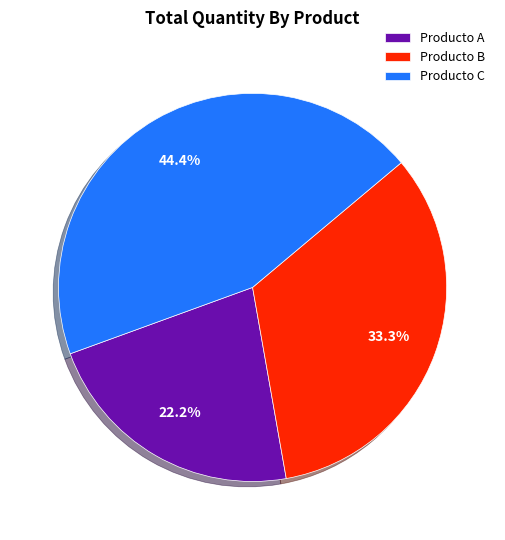

True or false: Producto A accounts for 29% of the total.

False